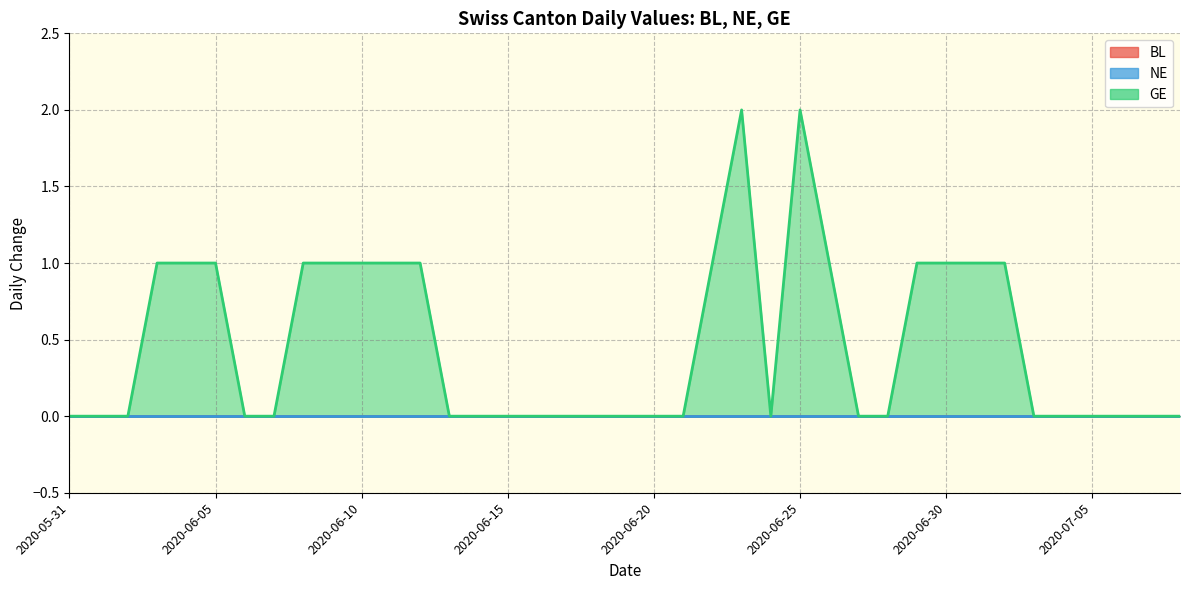

At which label does NE reach its peak?

2020-05-31